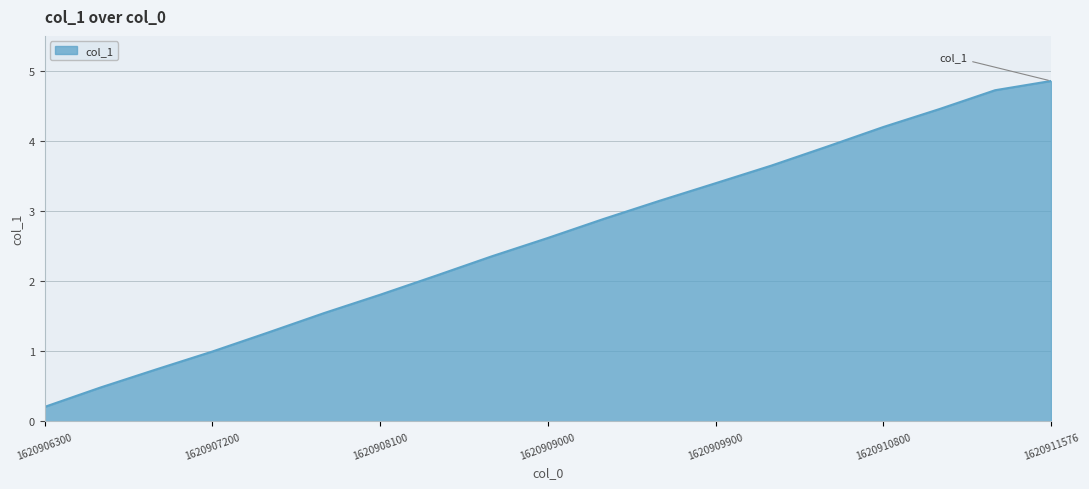

Does the chart have visible grid lines?

Yes